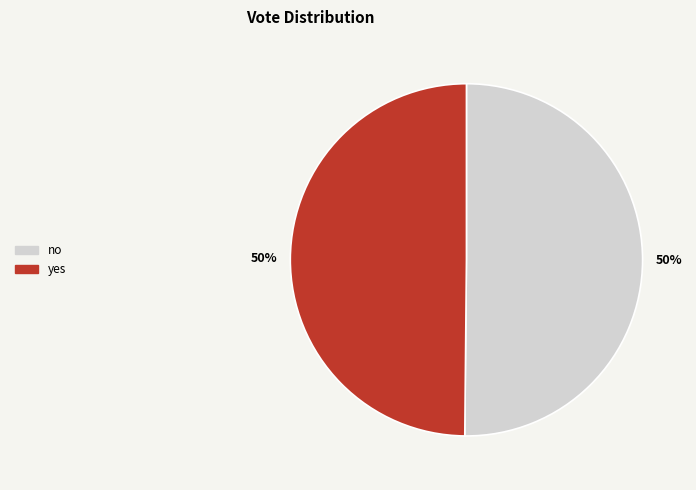

True or false: yes accounts for 35% of the total.

False